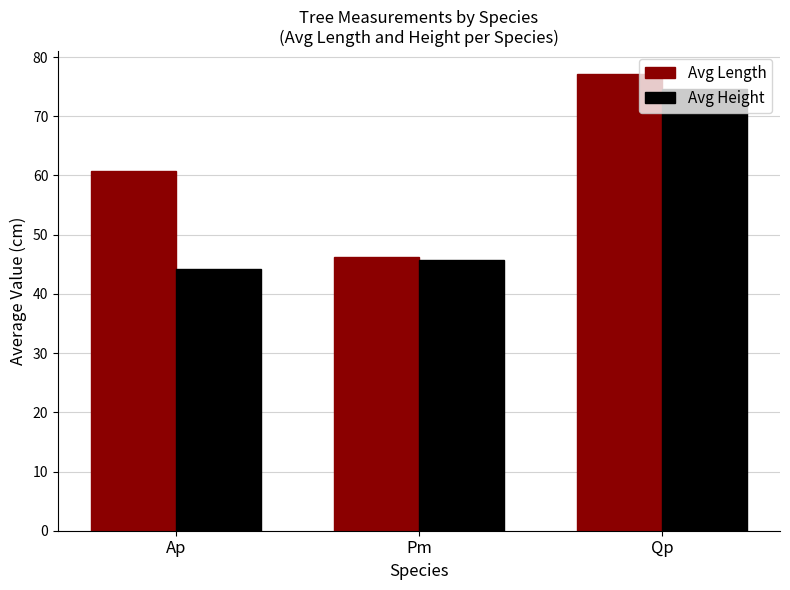

The Avg Length series shows 53.5 at Qp. True or false?

False